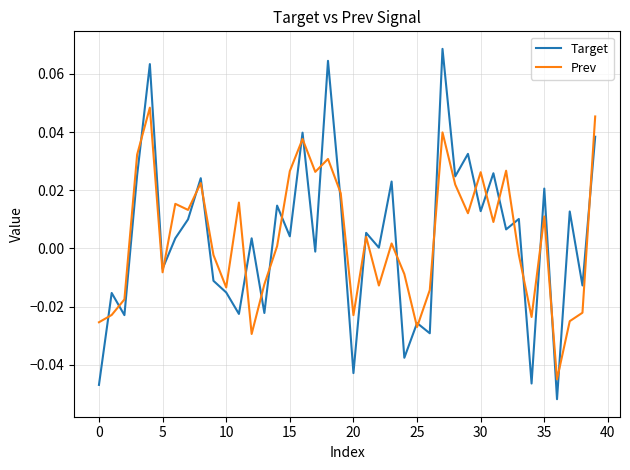

Count the number of data series in this chart.

2